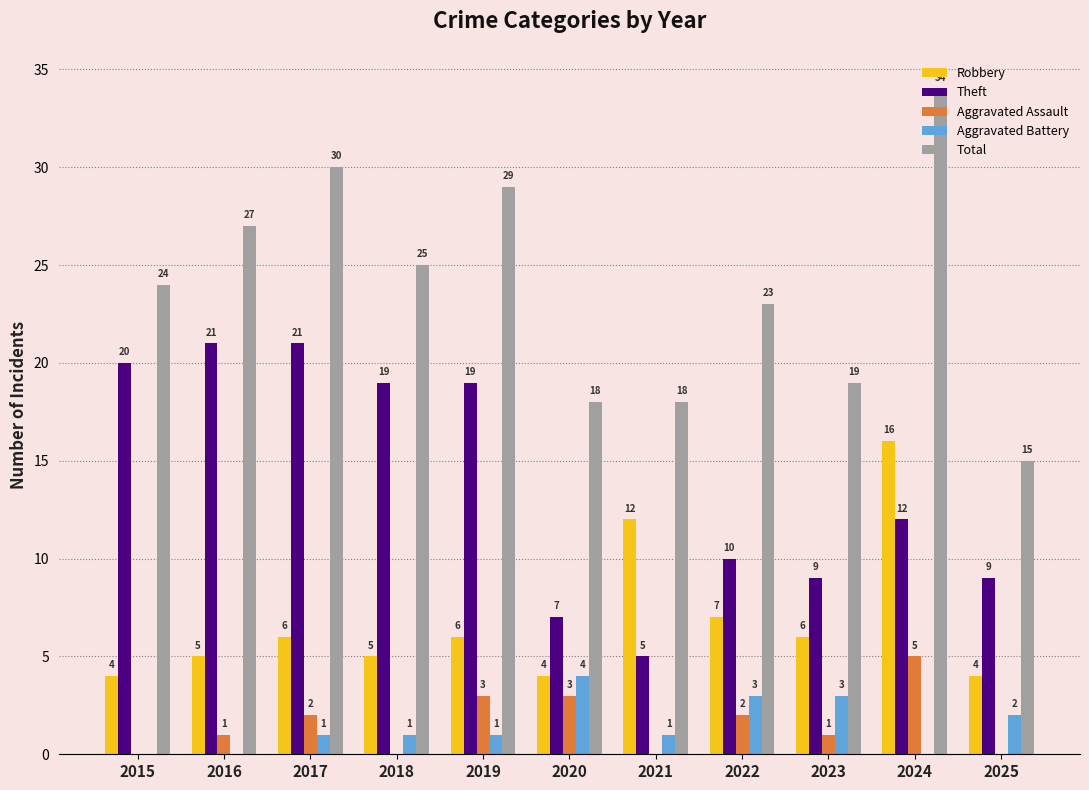

Count the number of categories in the chart.

11